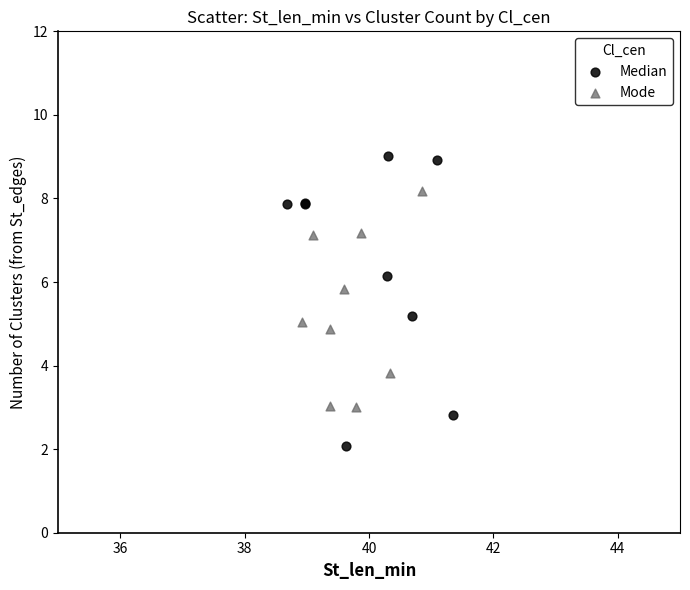

Which series reaches the minimum Y coordinate?

Median